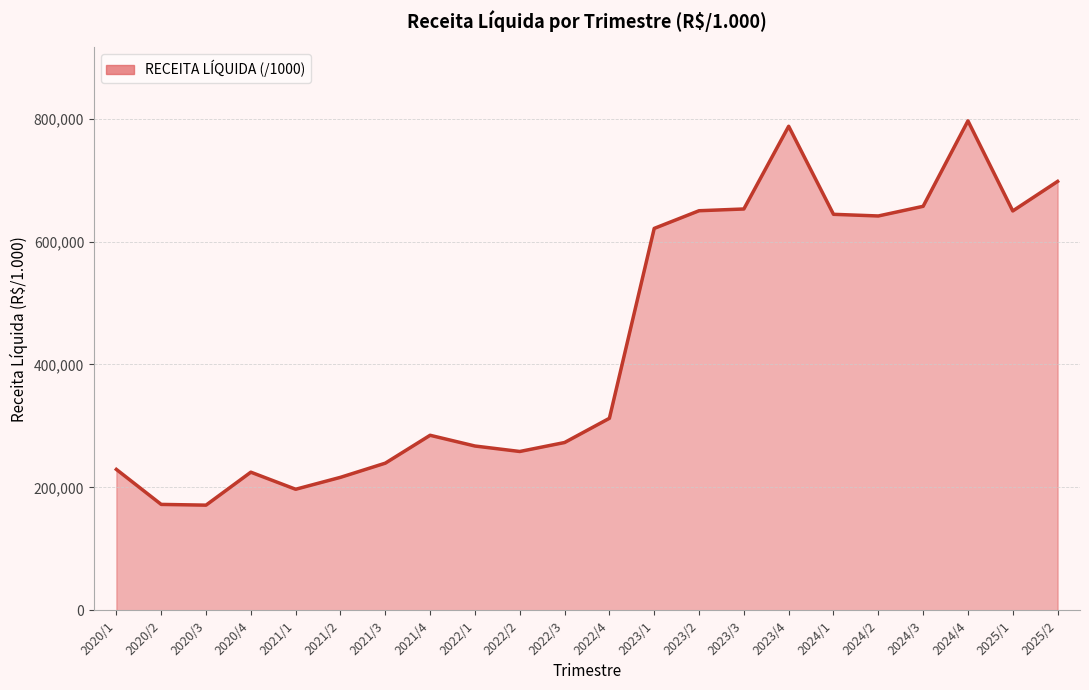

What is the maximum value shown in the chart?

796451